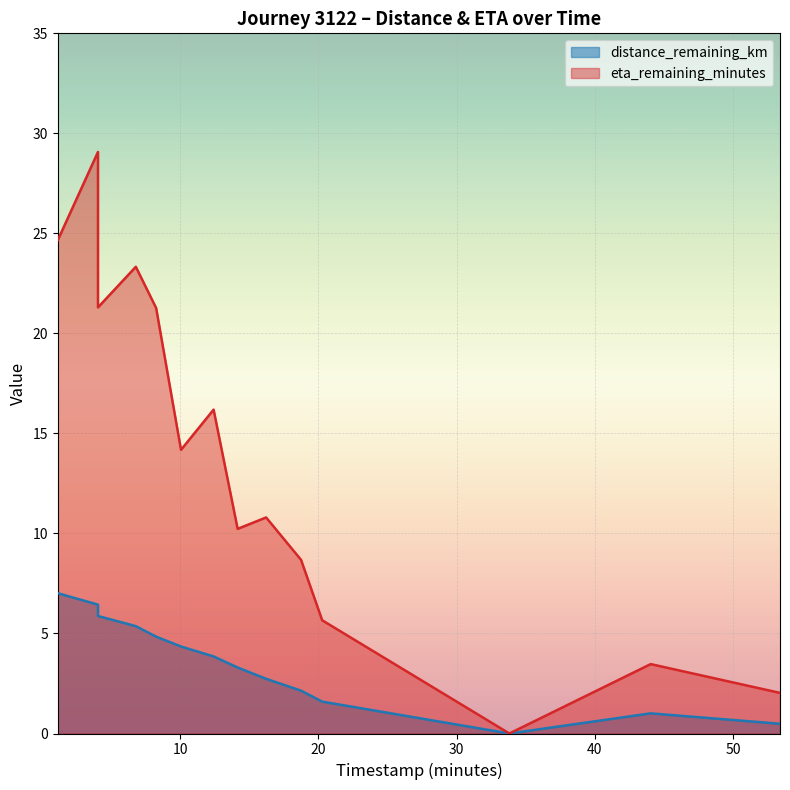

Count the number of categories in the chart.

14